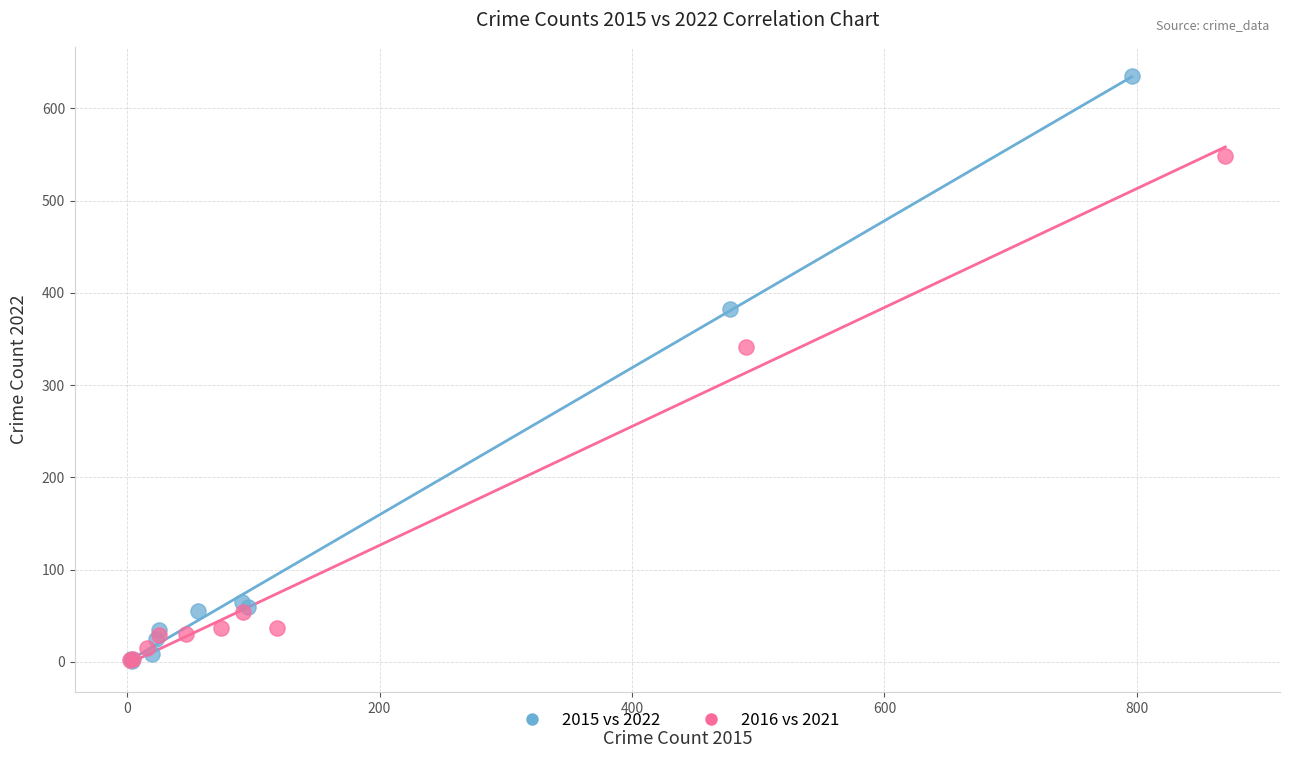

Which series has the largest Y range (max minus min)?

2015 vs 2022